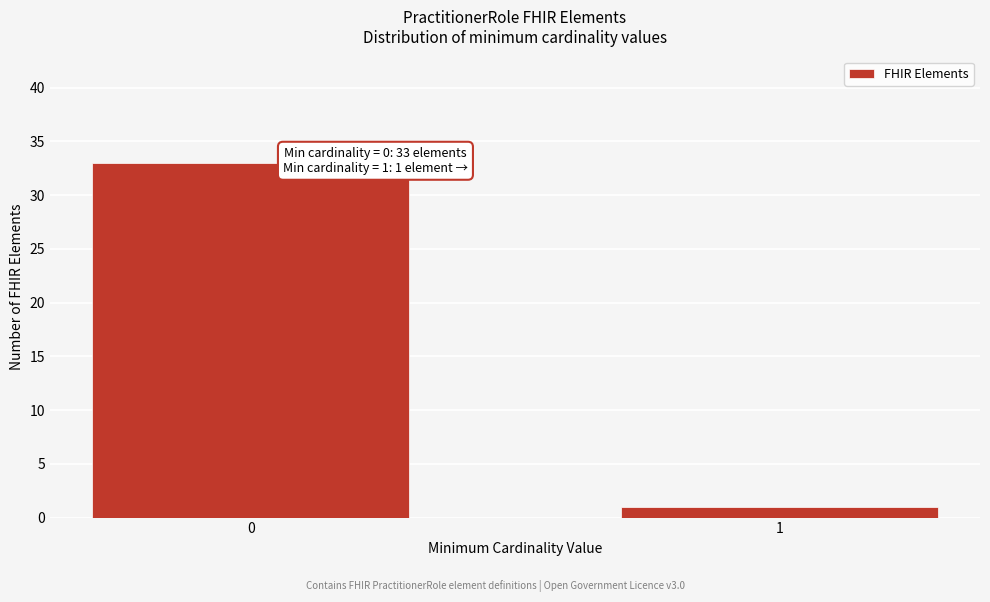

Reading left to right, transcribe all the data shown in this chart.

33	1